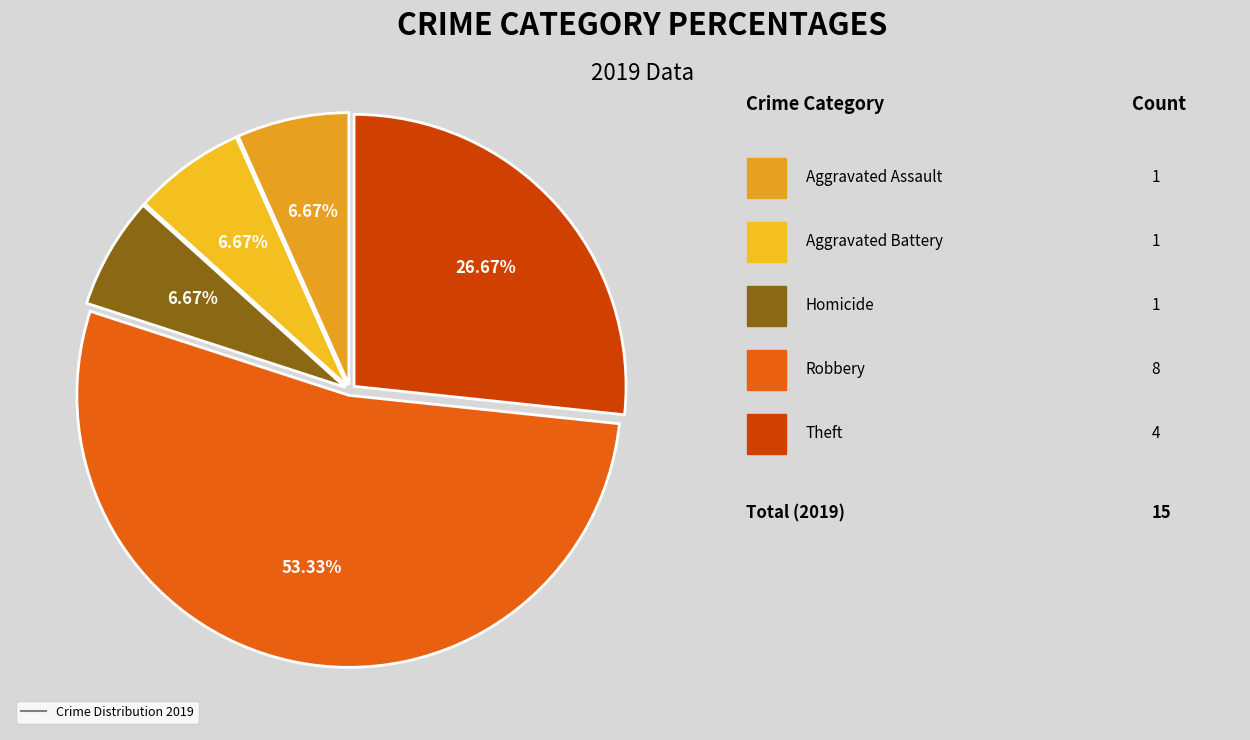

How many slices are in this pie chart?

5